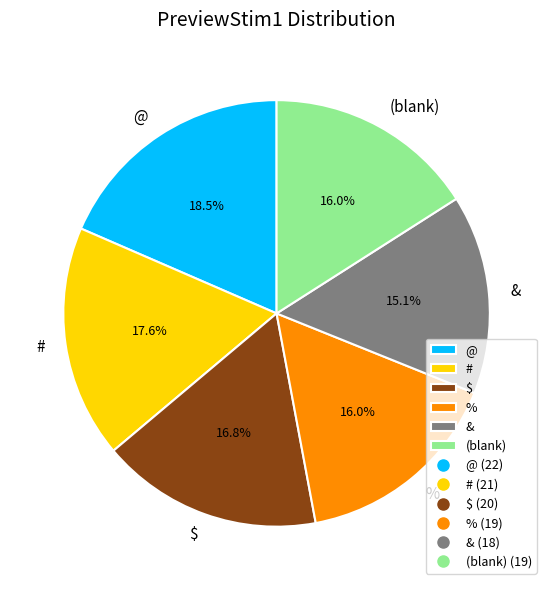

Which slice is the smallest?

&